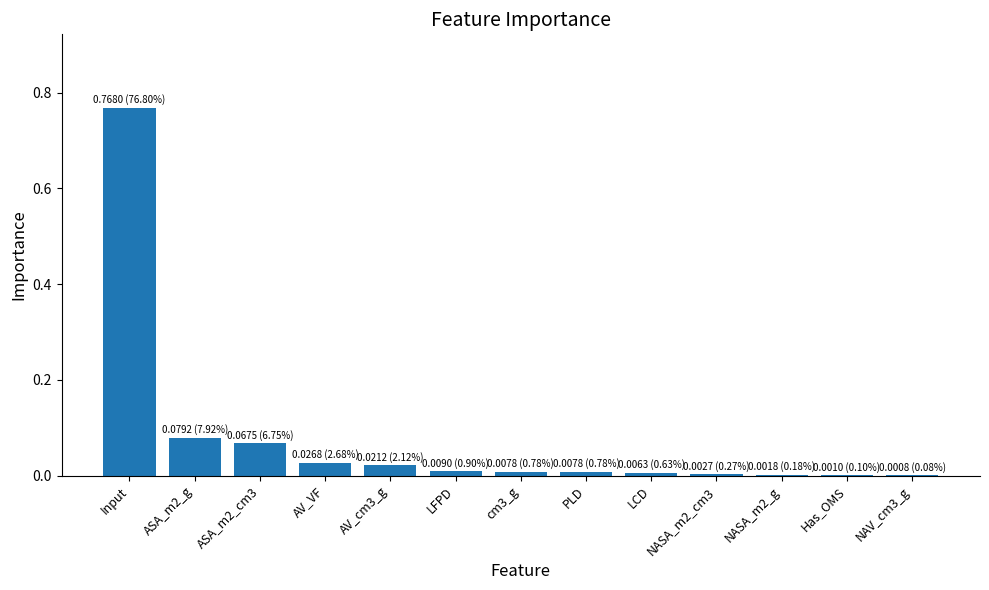

Is it true that the value at NAV_cm3_g is 0.0?

True